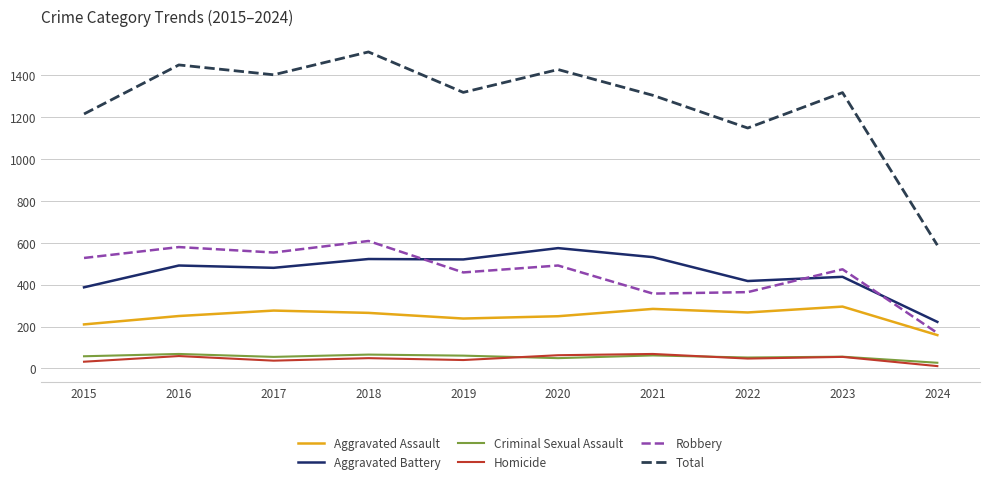

Which series has the largest total across all categories?

Total